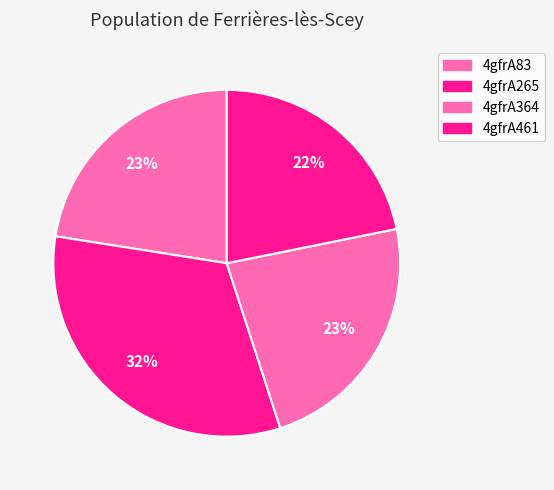

What is the change in value from 4gfrA364 to 4gfrA461?

-0.4